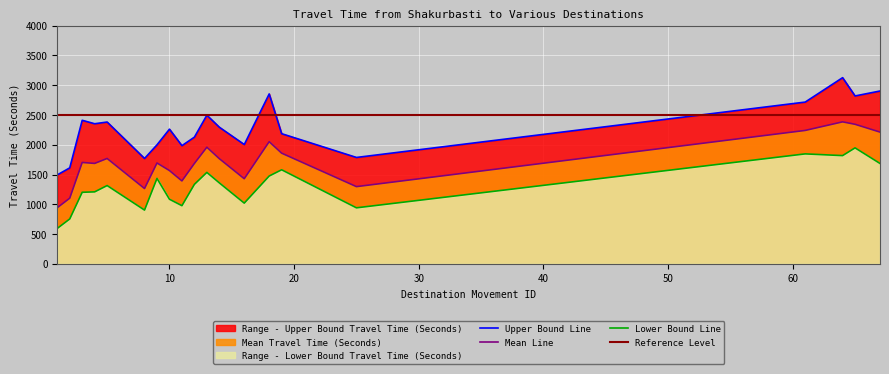

Reading right to left, transcribe all the data shown in this chart.

Mean Travel Time (Seconds): 67=2213	65=2344	64=2385	61=2241	25=1297	19=1859	18=2052	16=1430	14=1767	13=1959	12=1686	11=1393	10=1567	9=1694	8=1265	5=1770	4=1687	3=1703	2=1103	1=943
Range - Upper Bound Travel Time (Seconds): 67=2903	65=2820	64=3127	61=2717	25=1787	19=2186	18=2854	16=2004	14=2295	13=2497	12=2128	11=1985	10=2262	9=1999	8=1770	5=2382	4=2353	3=2411	2=1612	1=1494
Range - Lower Bound Travel Time (Seconds): 67=1686	65=1948	64=1818	61=1847	25=941	19=1580	18=1475	16=1020	14=1360	13=1536	12=1335	11=977	10=1085	9=1435	8=903	5=1315	4=1209	3=1202	2=754	1=595